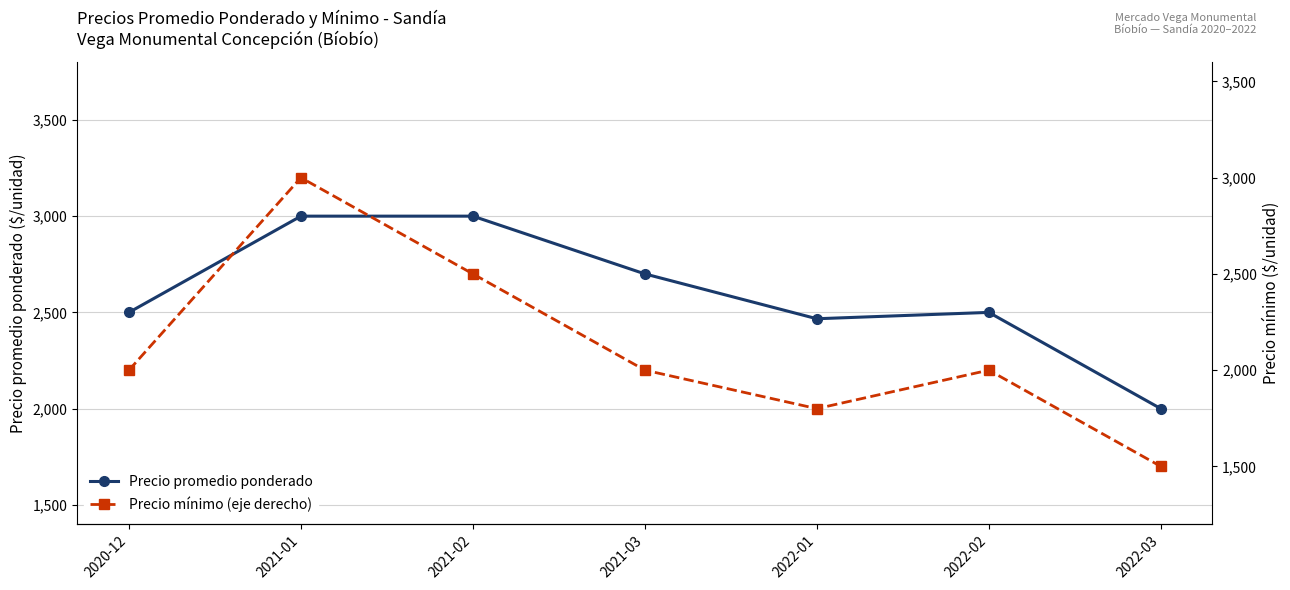

Where is the first local minimum for Precio promedio ponderado?

2022-01